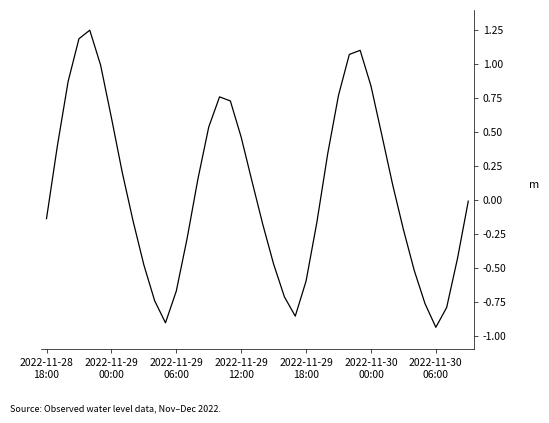

What is the difference between the maximum and minimum values?

2.2